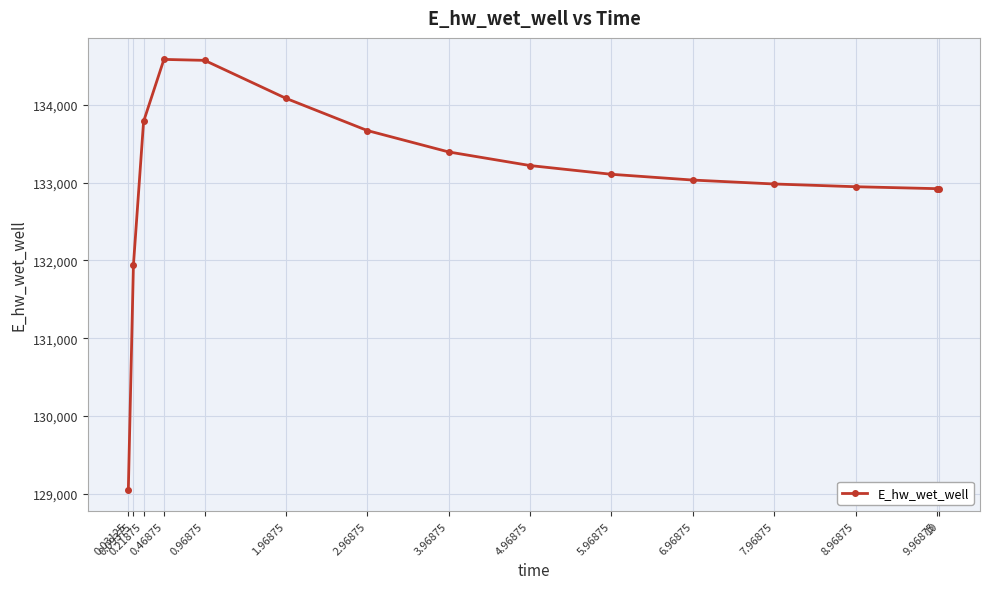

Which has a higher value, 4.96875 or 9.96875?

4.96875